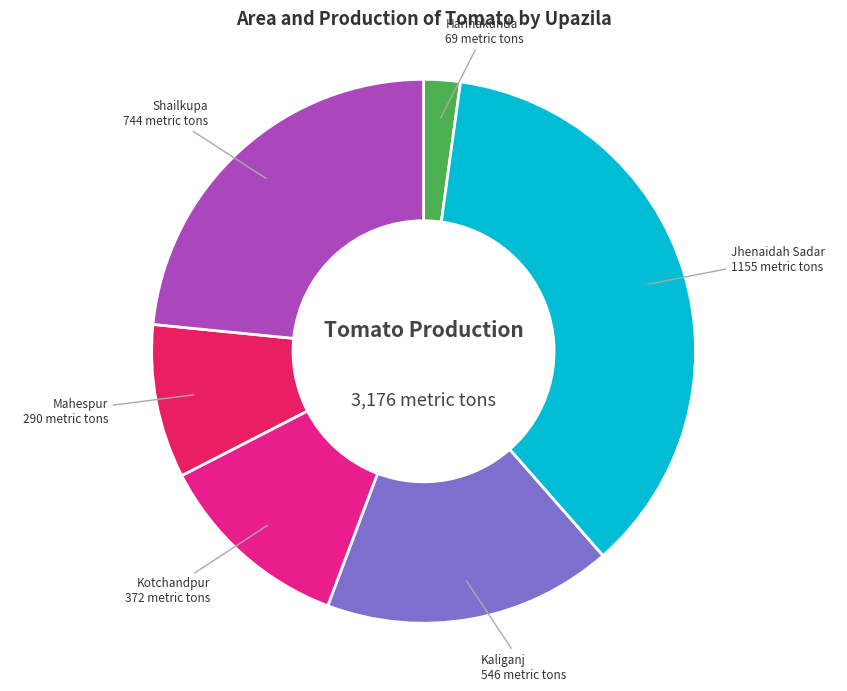

Which has a higher value, Harinakunda or Jhenaidah Sadar?

Jhenaidah Sadar